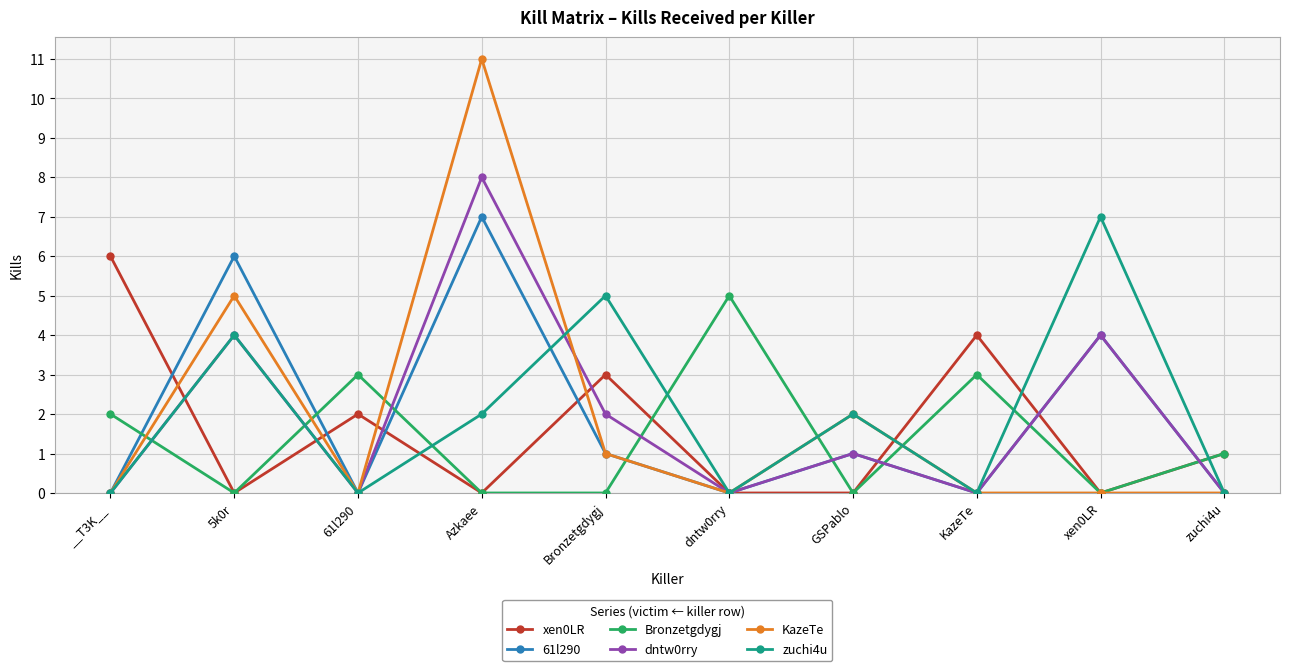

The dntw0rry series shows 8 at Azkaee. True or false?

True